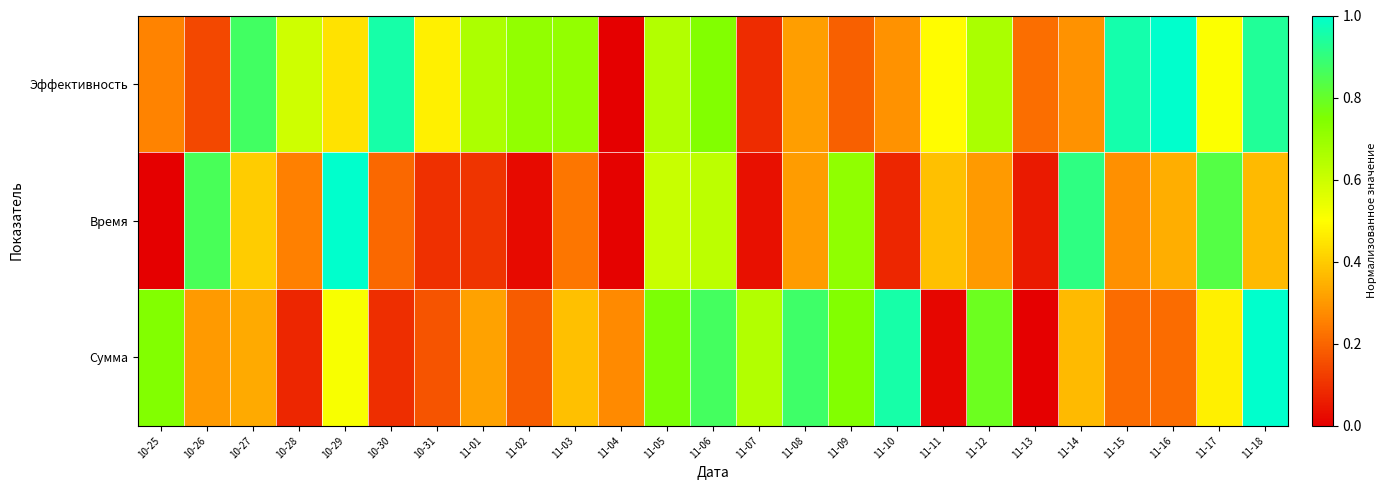

At which category is the sum across all series the highest?

11-18